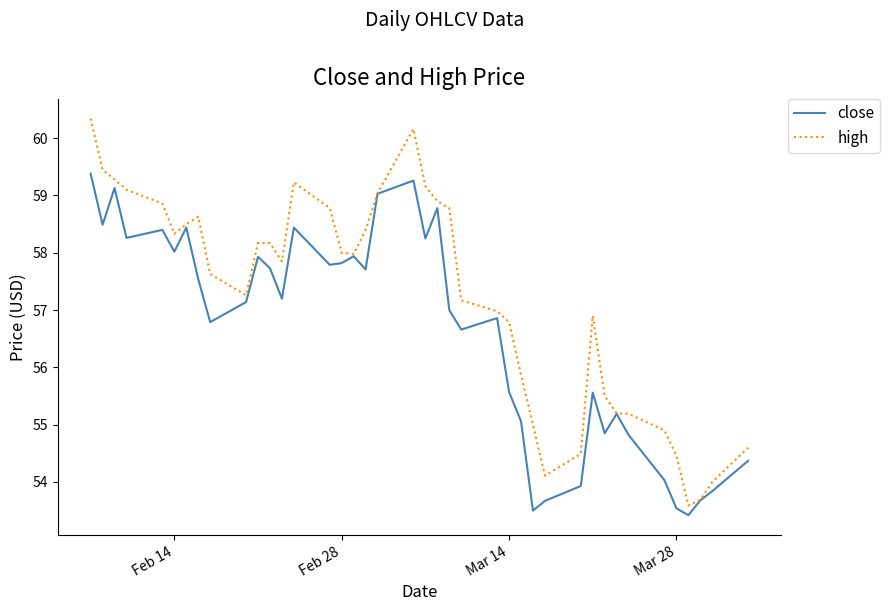

Which series has the largest range (max minus min)?

high